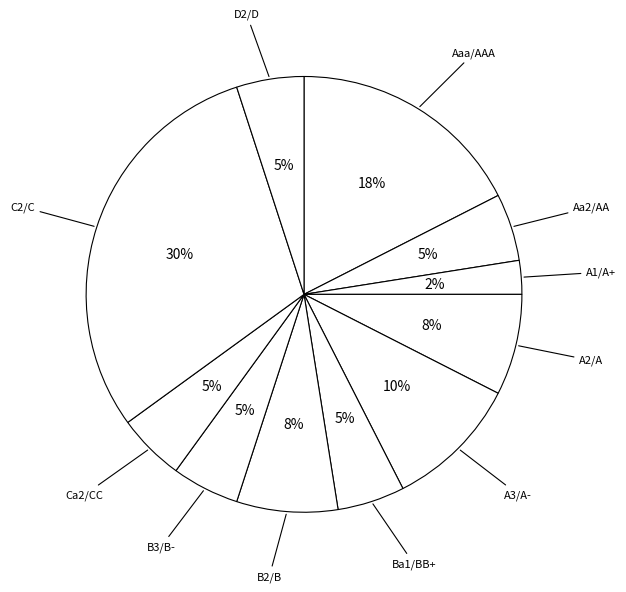

How many slices are in this pie chart?

11